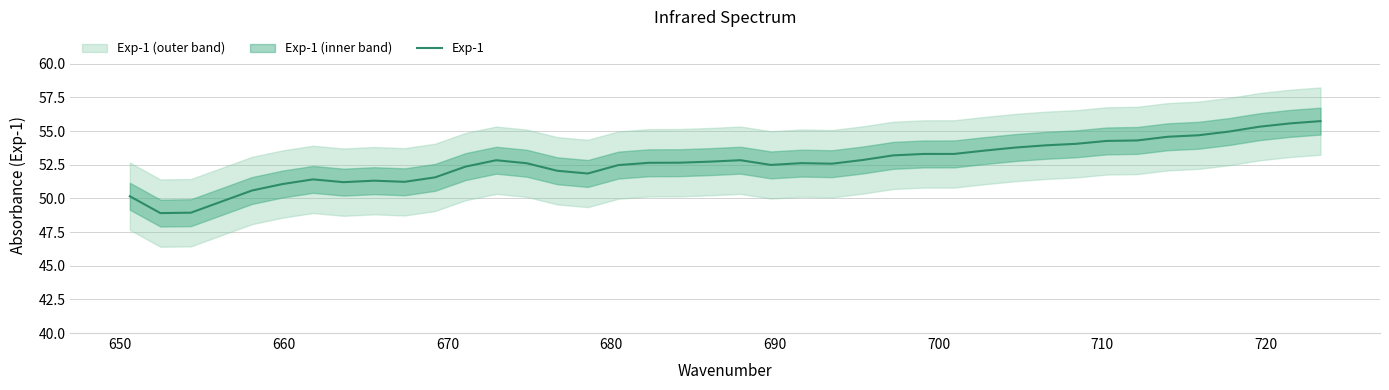

Reading left to right, transcribe all the data shown in this chart.

50.2	48.9	48.9	49.8	50.6	51.1	51.4	51.2	51.3	51.2	51.6	52.4	52.8	52.6	52.1	51.9	52.5	52.6	52.7	52.7	52.8	52.5	52.6	52.6	52.9	53.2	53.3	53.3	53.6	53.8	53.9	54.1	54.3	54.3	54.6	54.7	55.0	55.3	55.6	55.7